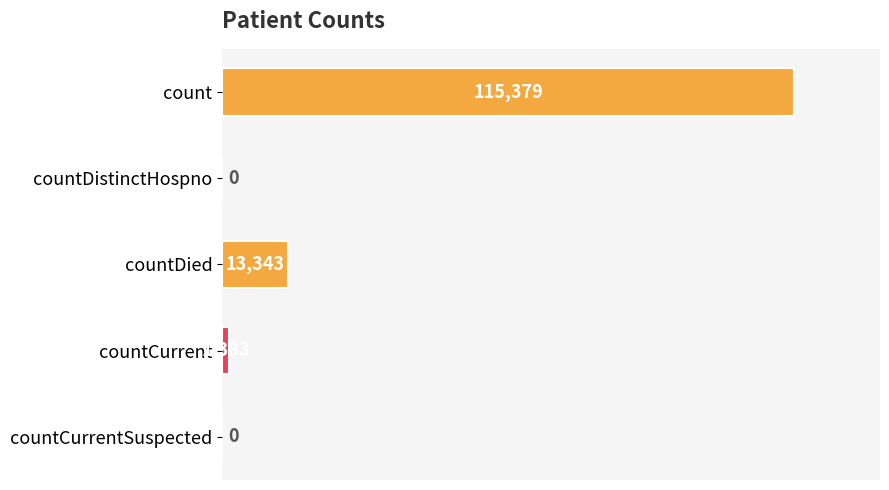

Where is the data nearest to the value 57689?

countDied